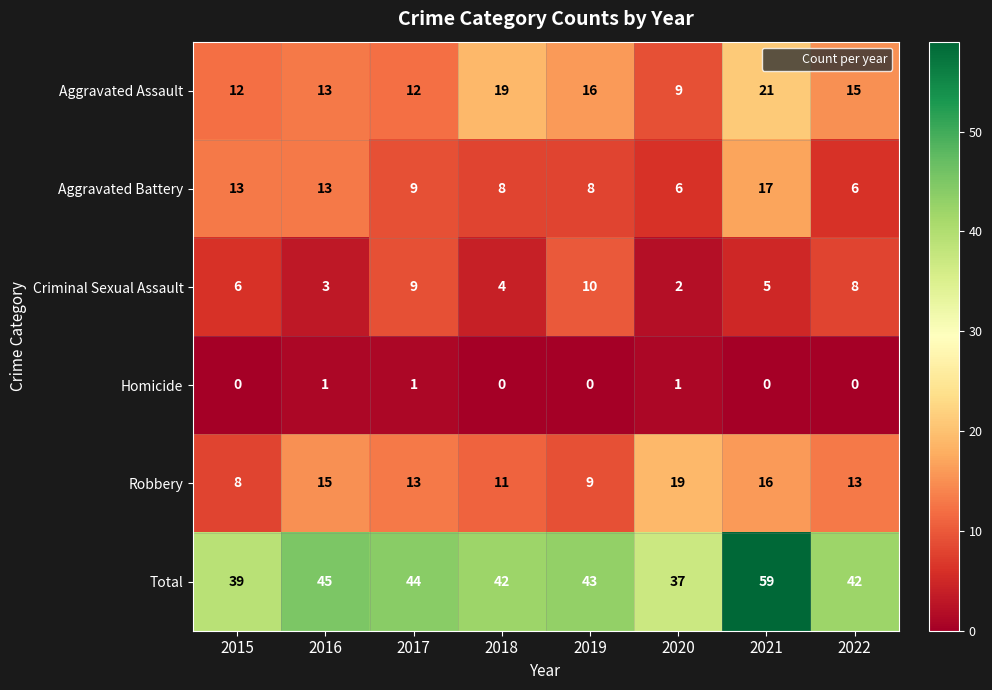

What is the sum of all Aggravated Battery values?

80